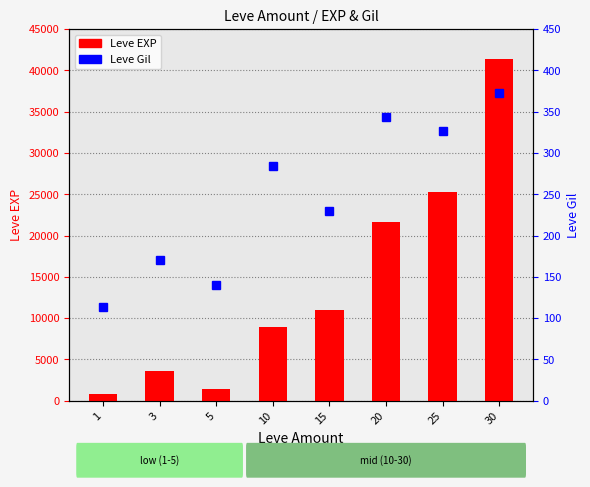

Where does the data first go above 11040?

20